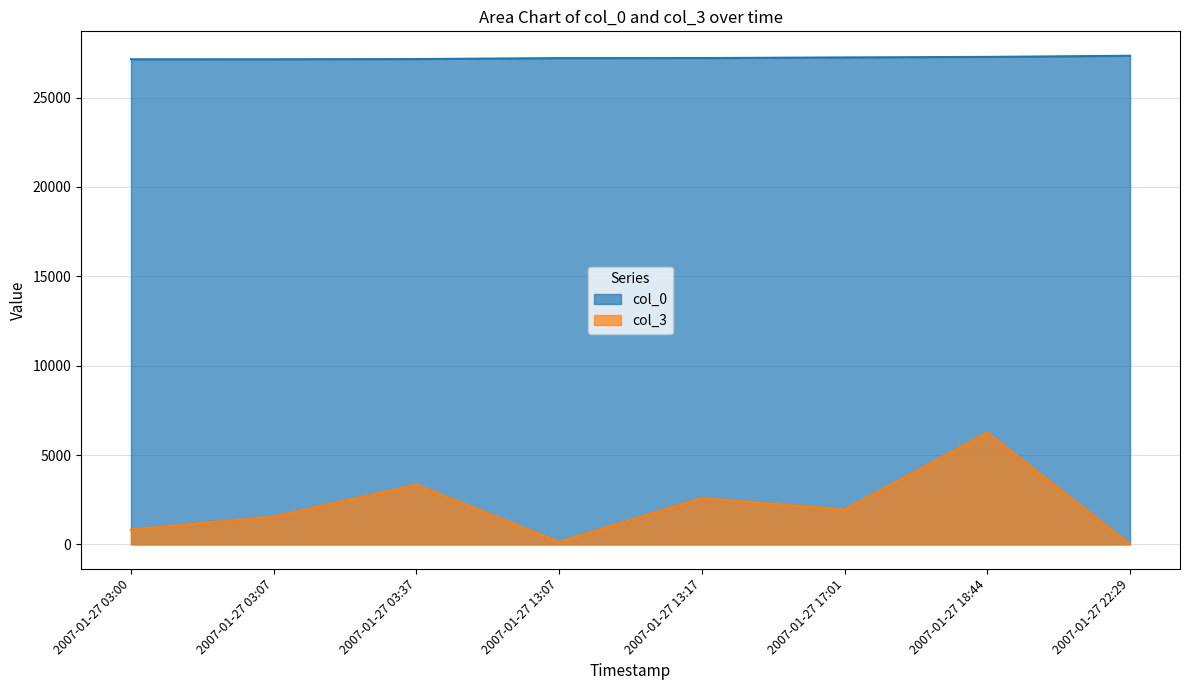

Reading left to right, what are all the values shown in this chart?

col_0: 2007-01-27 03:00=27143	2007-01-27 03:07=27144	2007-01-27 03:37=27154	2007-01-27 13:07=27208	2007-01-27 13:17=27210	2007-01-27 17:01=27246	2007-01-27 18:44=27276	2007-01-27 22:29=27339
col_3: 2007-01-27 03:00=826	2007-01-27 03:07=1556	2007-01-27 03:37=3339	2007-01-27 13:07=136	2007-01-27 13:17=2587	2007-01-27 17:01=1947	2007-01-27 18:44=6254	2007-01-27 22:29=10